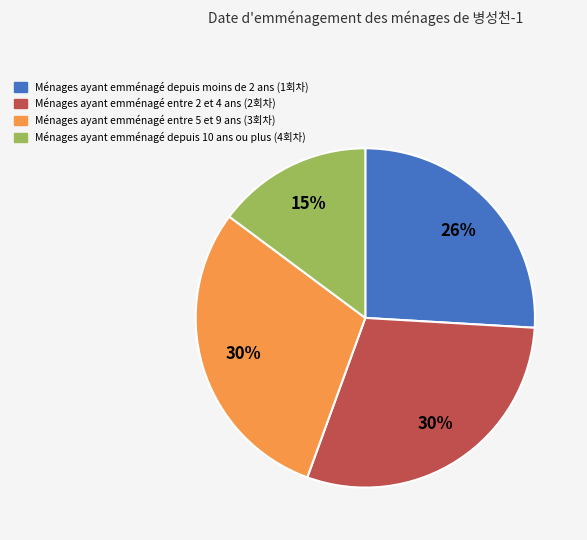

To the nearest percent, what is the difference between the largest and smallest slice percentages?

15%